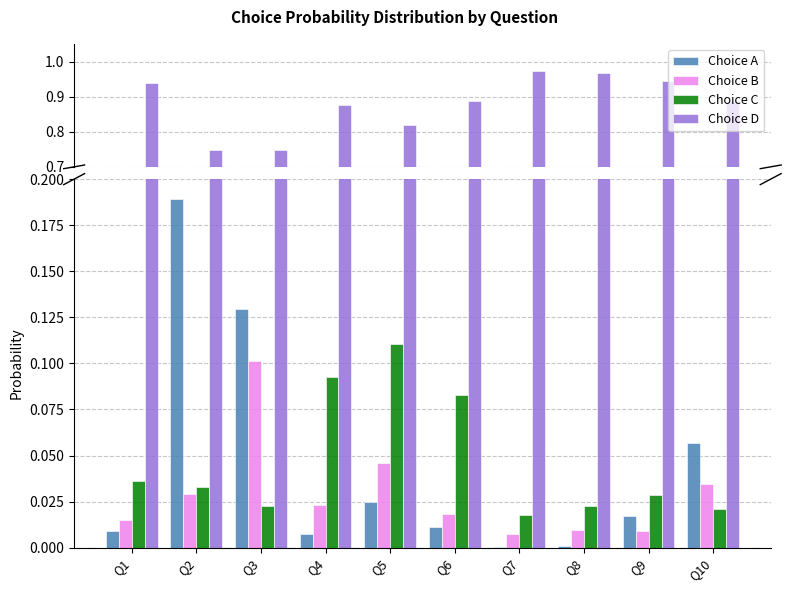

What are all the series names shown in the legend?

Choice A, Choice B, Choice C, Choice D